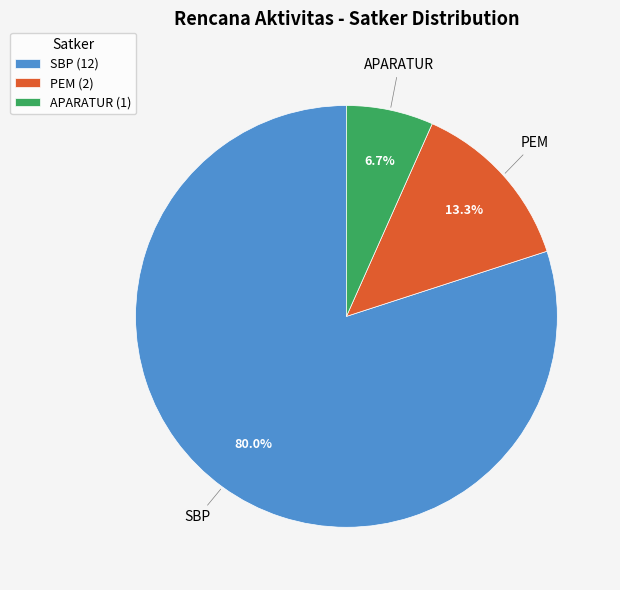

To the nearest percent, what percentage of the pie is APARATUR?

7%